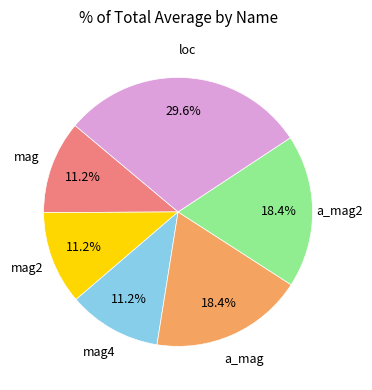

To the nearest percent, what percentage of the pie is mag2?

11%